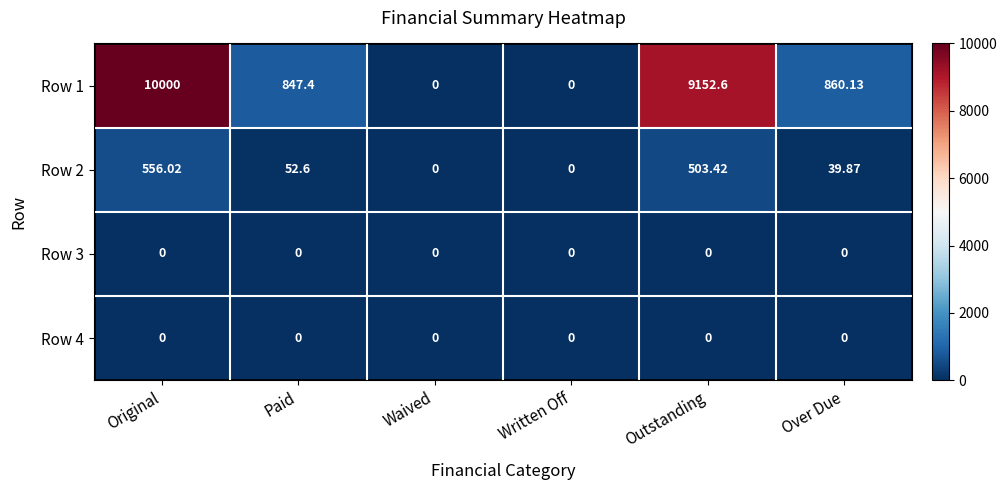

Which label corresponds to the largest value in the chart?

Original